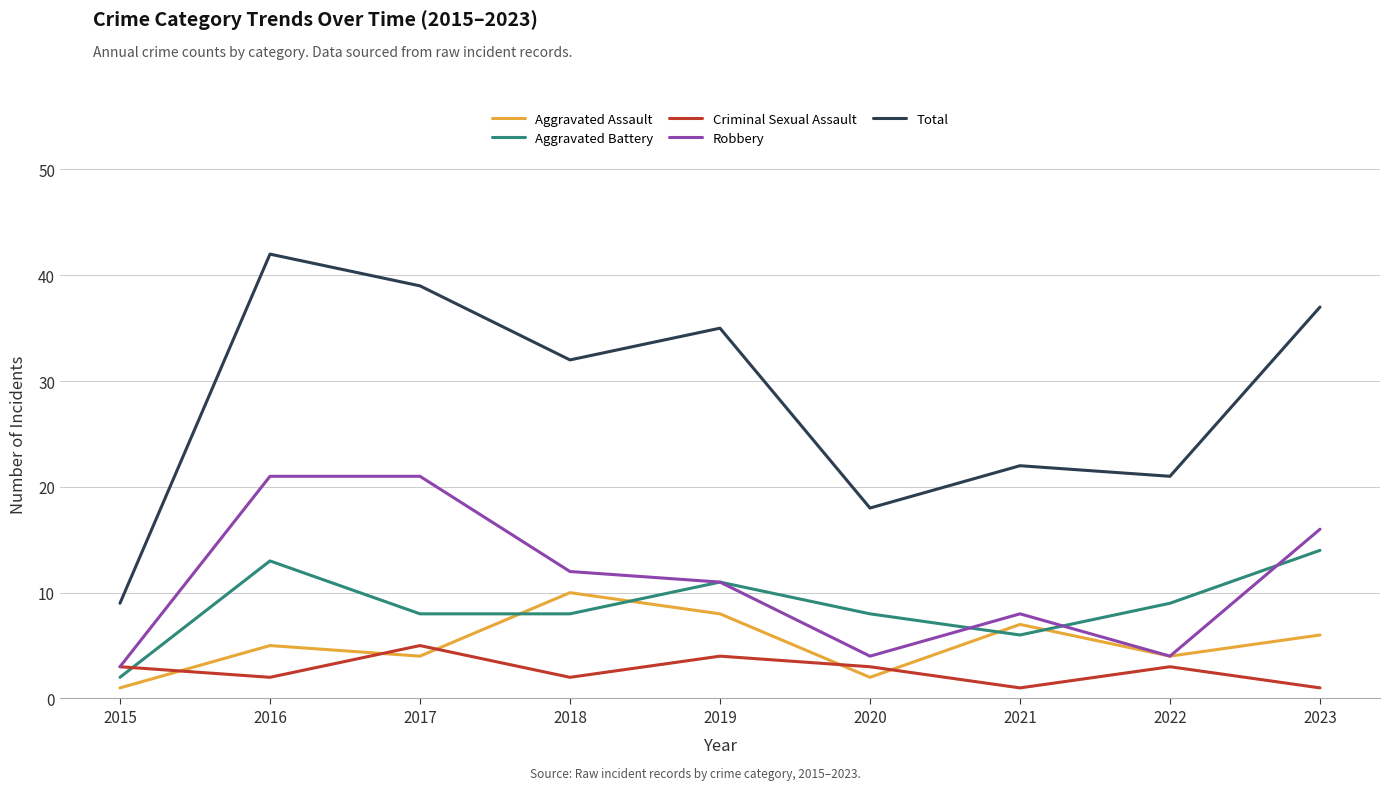

At 2017, list the series in order from smallest to largest.

Aggravated Assault, Criminal Sexual Assault, Aggravated Battery, Robbery, Total